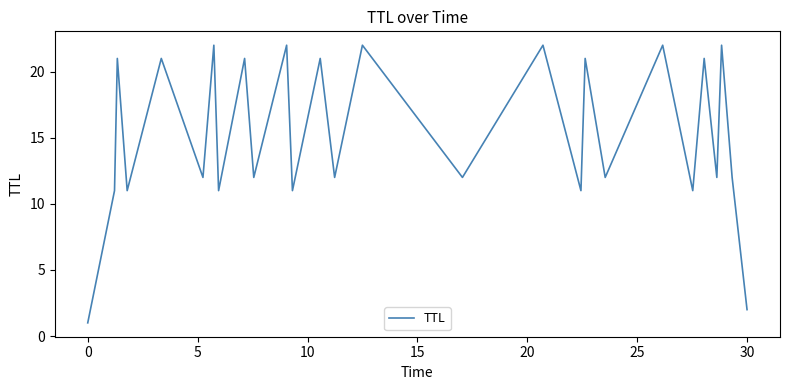

What is the difference between the maximum and minimum values?

21